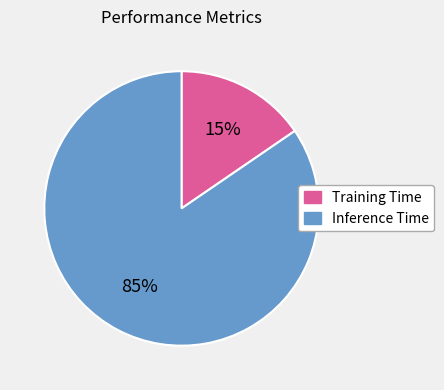

True or false: Training Time accounts for 15% of the total.

True